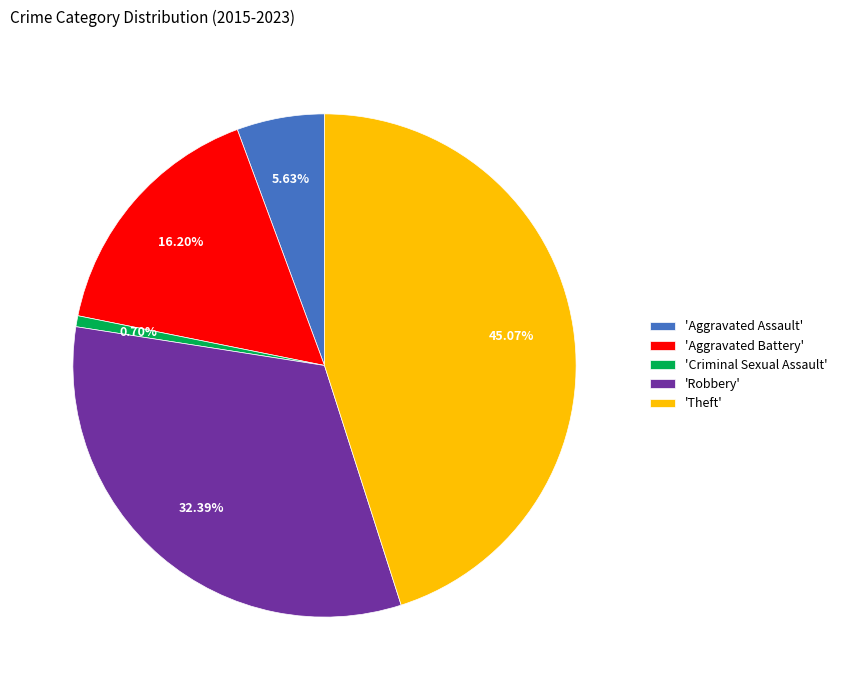

Do 'Robbery' and 'Theft' together represent more than half of the pie?

Yes